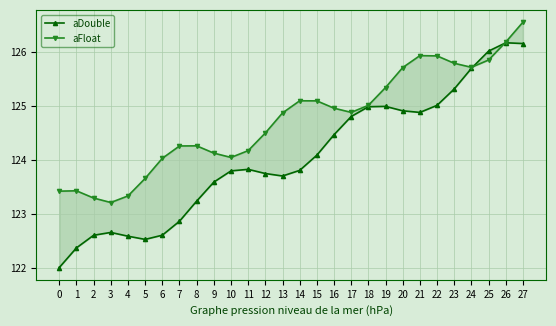

How many interior local peaks does the aFloat series have?

4